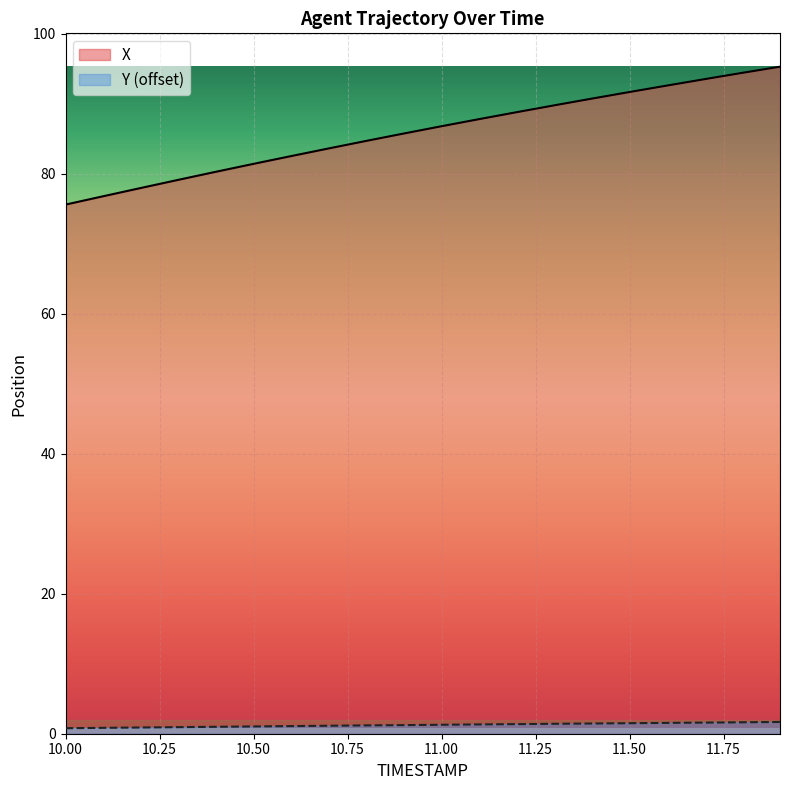

Reading left to right, extract all data points from this chart.

X: 75.6	76.8	78.0	79.1	80.3	81.4	82.5	83.6	84.7	85.8	86.8	87.8	88.8	89.8	90.8	91.7	92.6	93.5	94.4	95.3
Y: 0.8	0.8	0.9	0.9	1.0	1.0	1.1	1.1	1.2	1.2	1.3	1.3	1.4	1.4	1.5	1.5	1.5	1.6	1.6	1.7